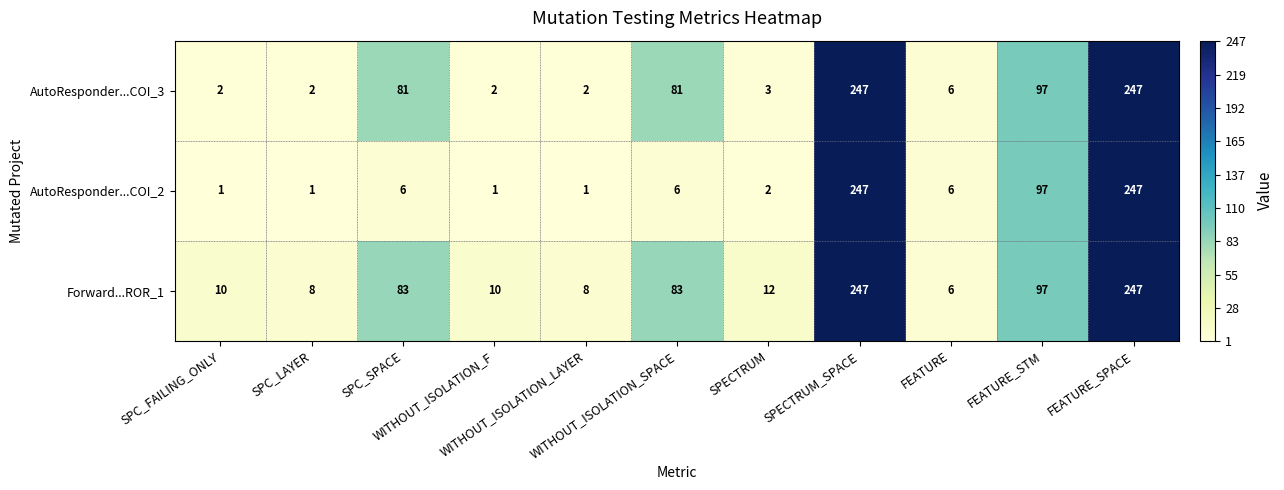

What is the average value of the AutoResponder...COI_3 series?

70